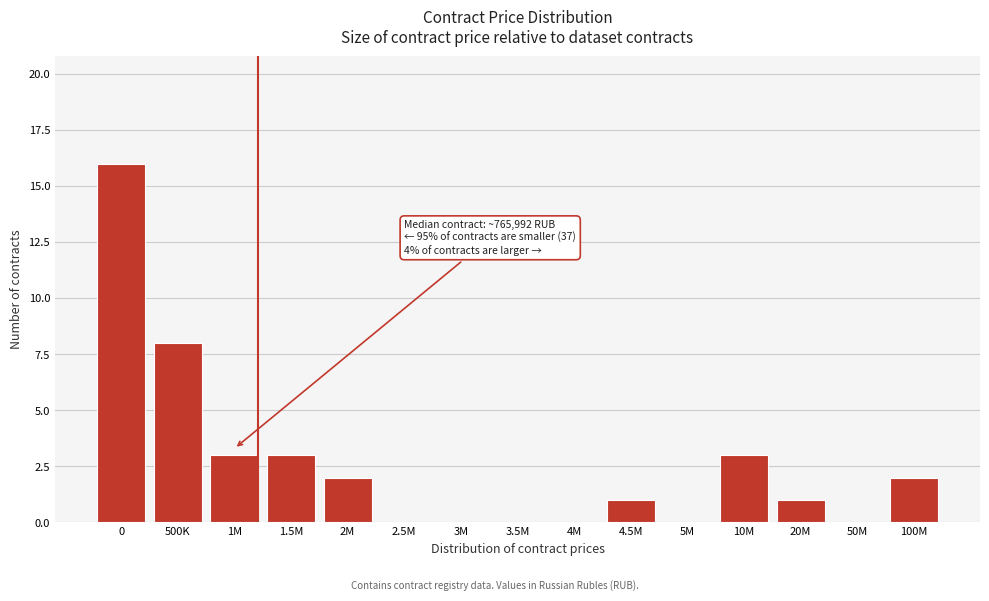

Reading left to right, transcribe all the data shown in this chart.

0=16	500K=8	1M=3	1.5M=3	2M=2	2.5M=0	3M=0	3.5M=0	4M=0	4.5M=1	5M=0	10M=3	20M=1	50M=0	100M=2